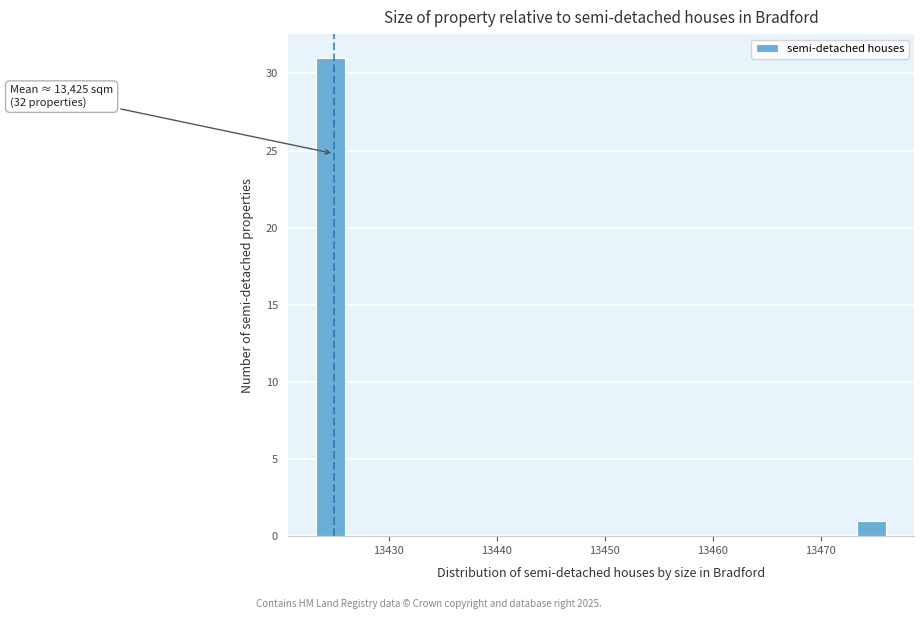

Read against the x-axis, roughly where is the centre of the tallest bar?

13425